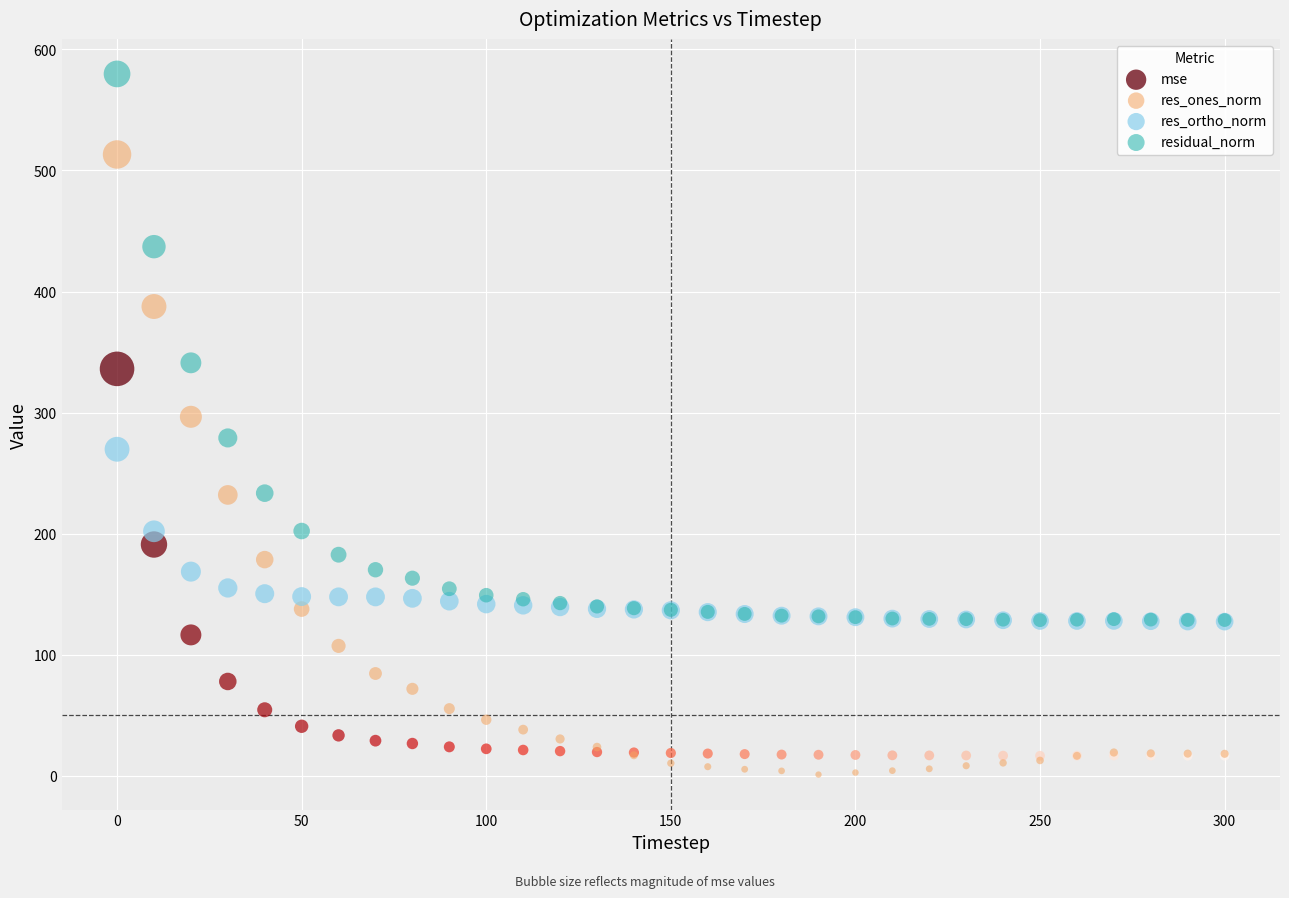

In the res_ones_norm series, what Y value is closest to 257?

232.0